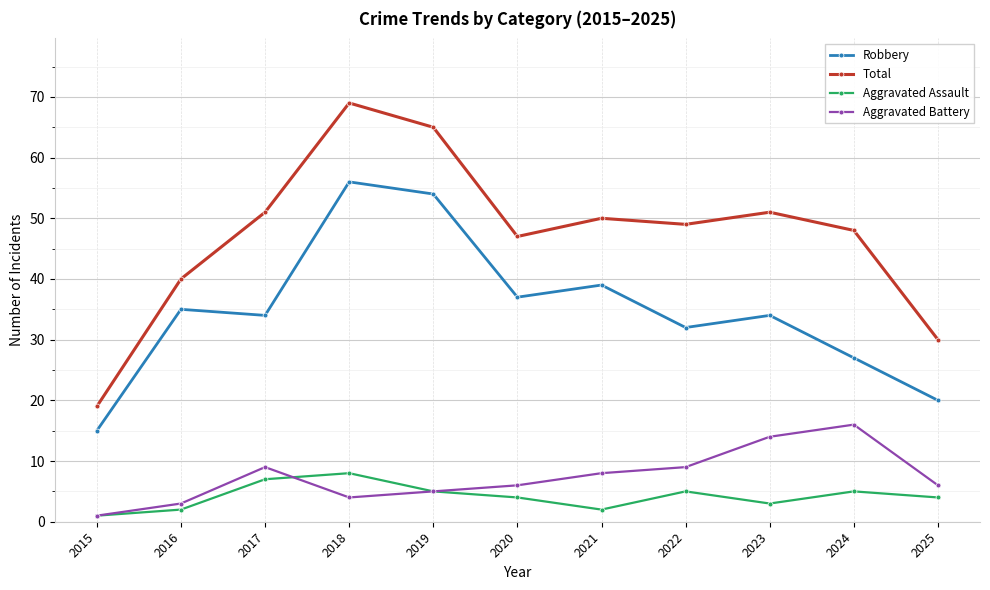

What are all the series names shown in the legend?

Robbery, Total, Aggravated Assault, Aggravated Battery